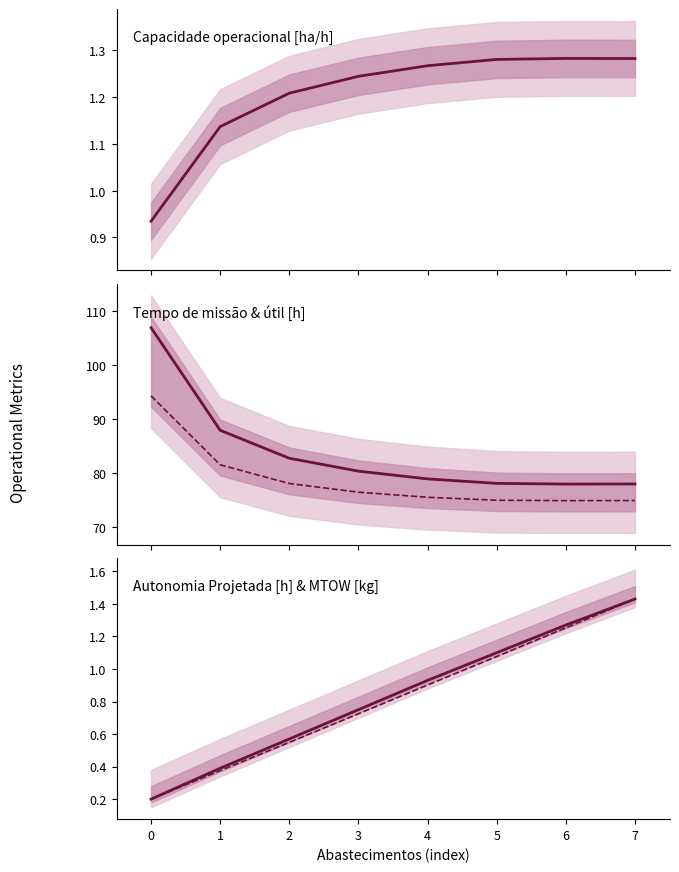

Reading left to right, list all the values displayed in this chart.

Capacidade operacional [ha/h]: 0.9	1.1	1.2	1.2	1.3	1.3	1.3	1.3
Tempo de missao [h]: 107.0	87.9	82.7	80.3	78.9	78.1	77.9	78.0
Tempo util [h]: 94.3	81.5	78.0	76.4	75.5	74.9	74.9	74.9
Autonomia Projetada [h]: 0.2	0.4	0.6	0.8	0.9	1.1	1.3	1.4
MTOW [kg] (norm.): 0.2	0.4	0.5	0.7	0.9	1.1	1.3	1.4